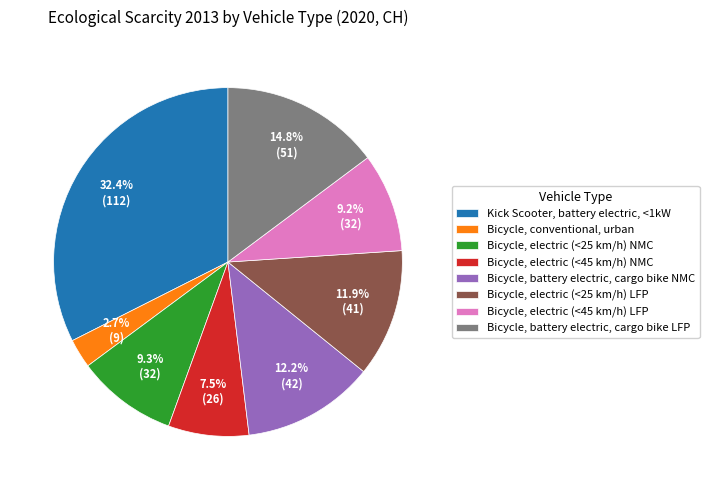

How many segments does this pie chart have?

8